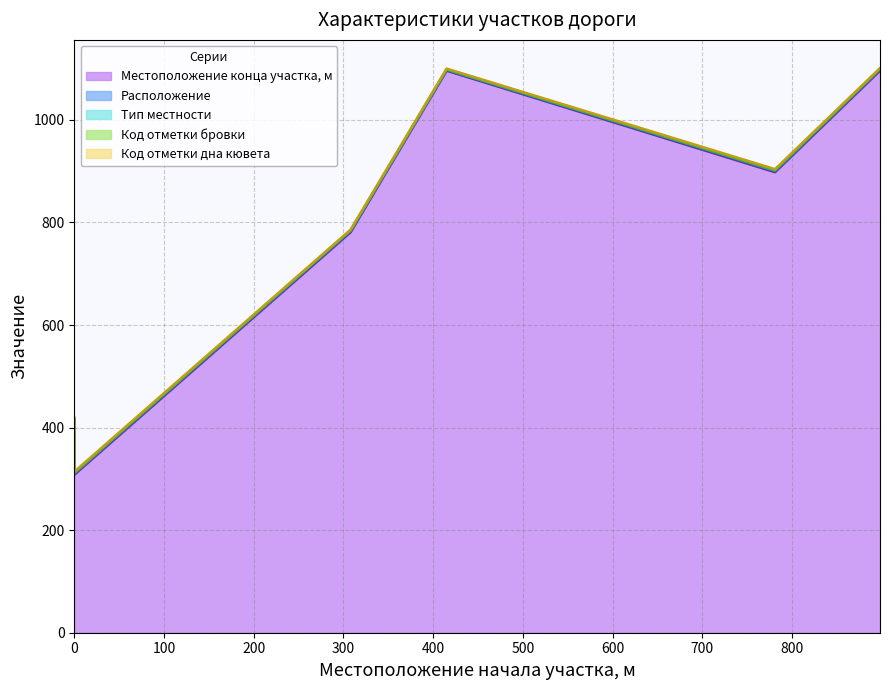

Count the Расположение values in the range 1 to 2.

6